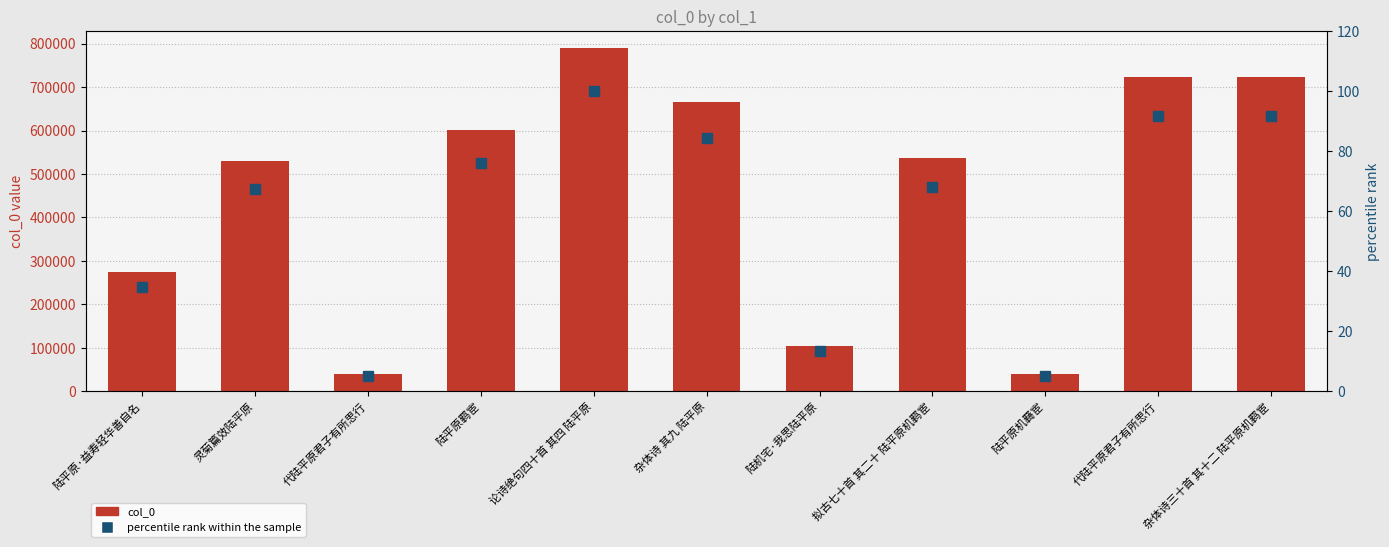

What is the average value of the percentile rank within the sample series?

58.0